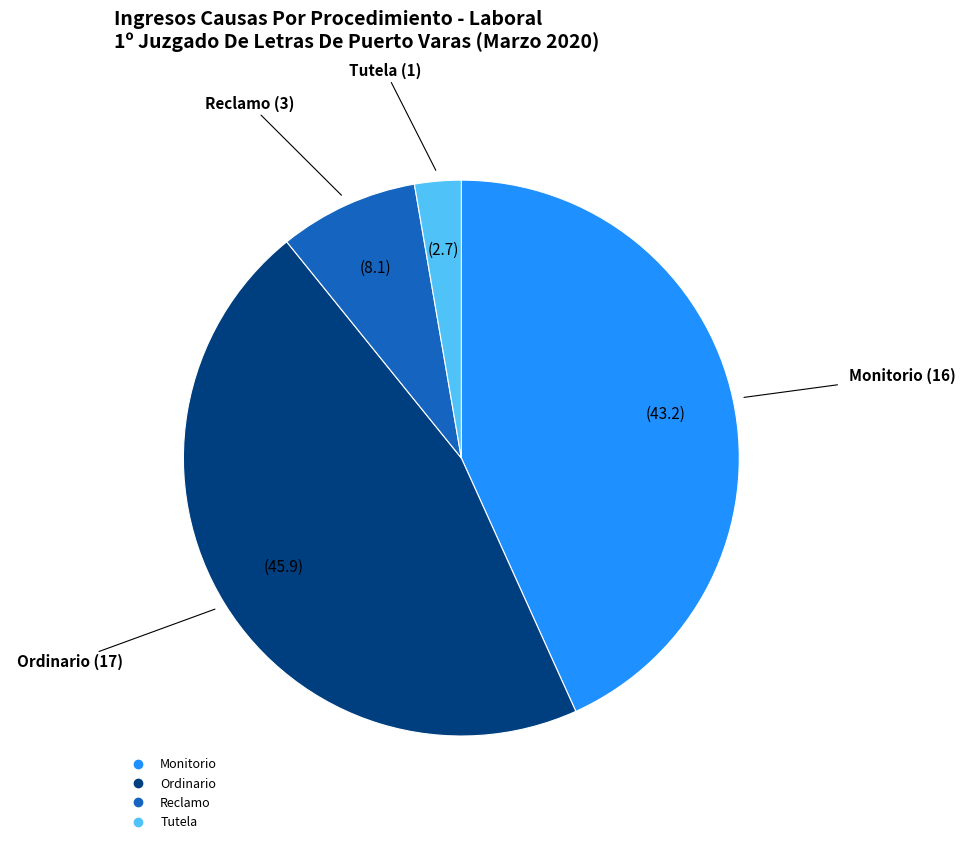

Is the sum of Tutela and Monitorio greater than half?

No